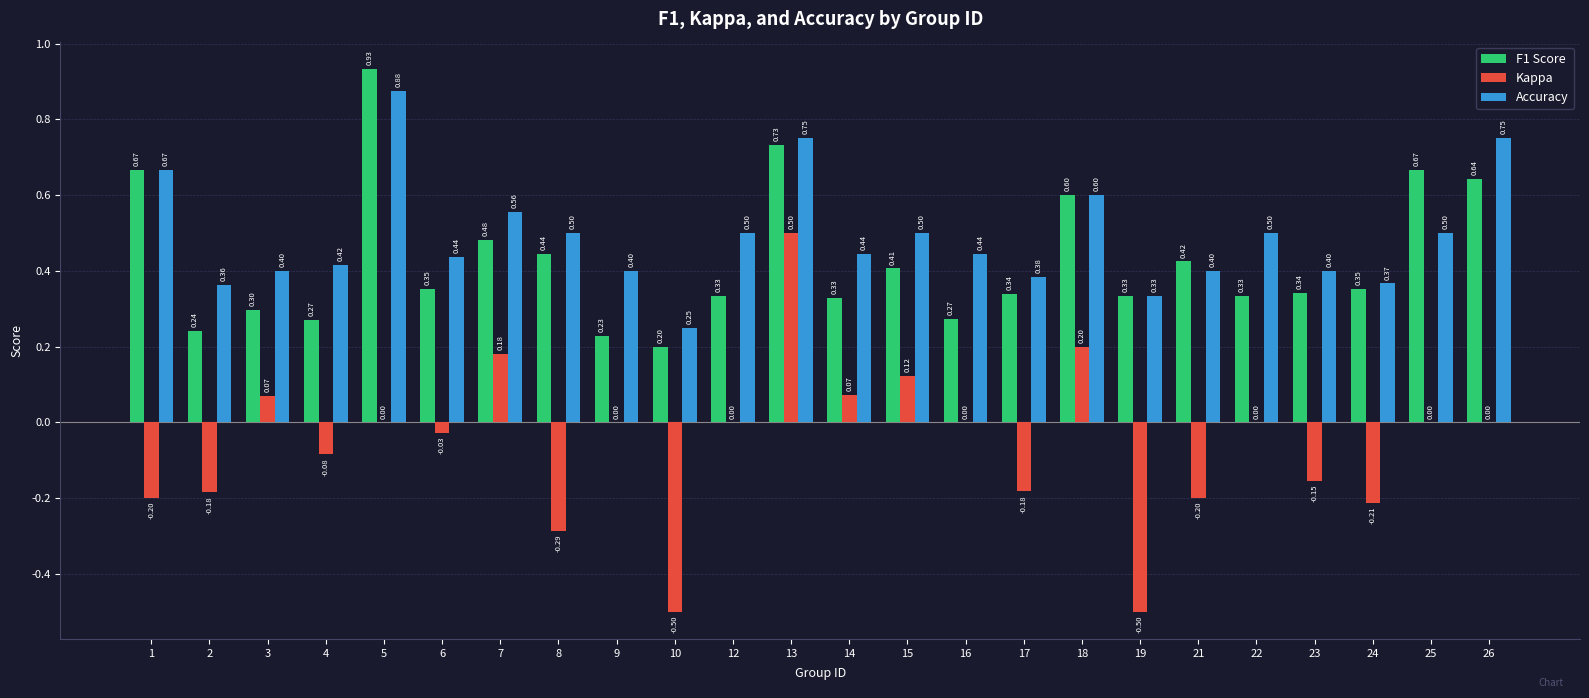

Is the value of F1 Score at 22 greater than the value of Accuracy at 26?

No